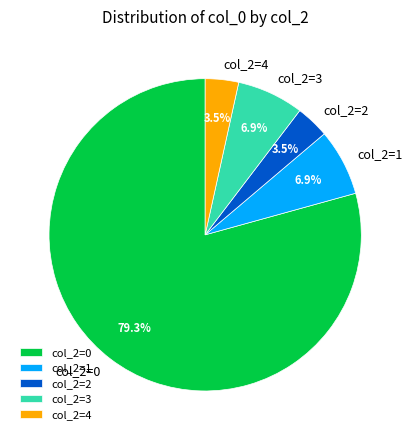

To the nearest percent, what is the average slice percentage?

20%